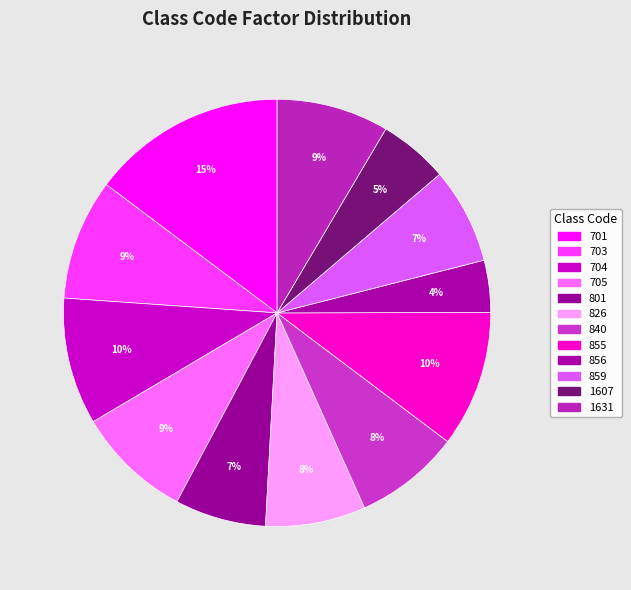

What percentage is the 701 slice, to the nearest percent?

15%